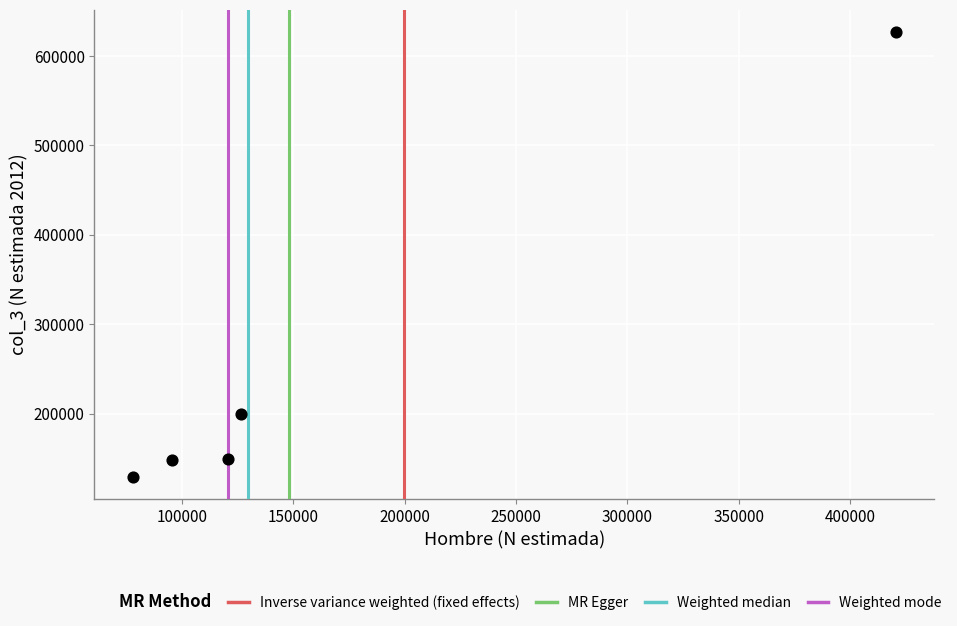

What Y value in the scatter plot is closest to 378145?

199759